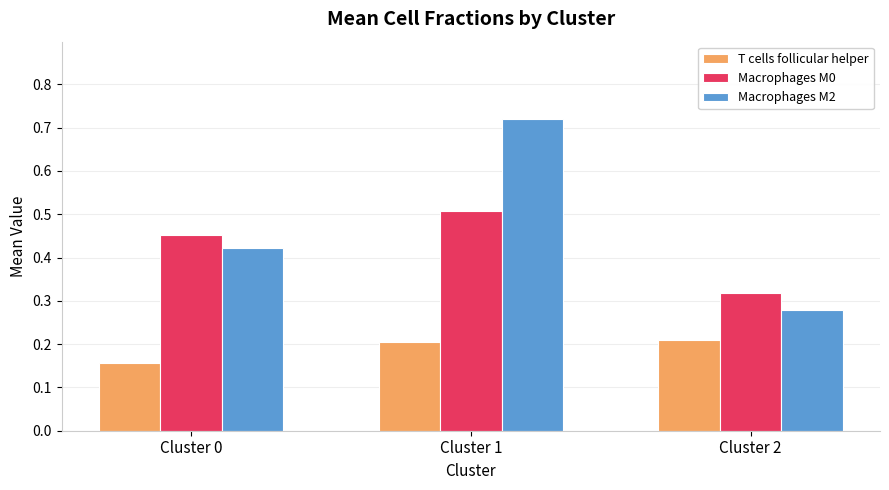

The T cells follicular helper series shows 0.3 at Cluster 0. True or false?

False